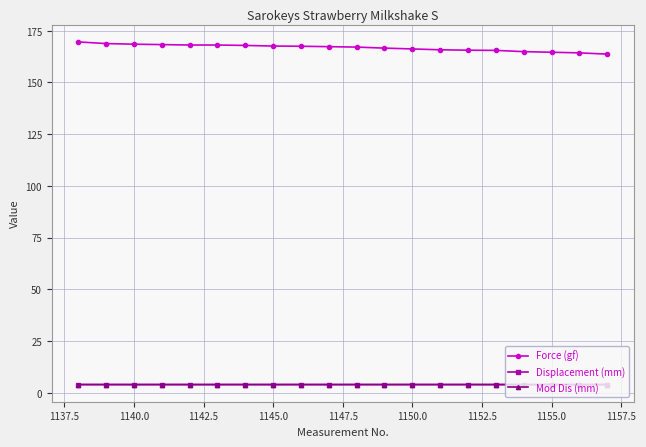

At how many categories does at least one series exceed 110?

20